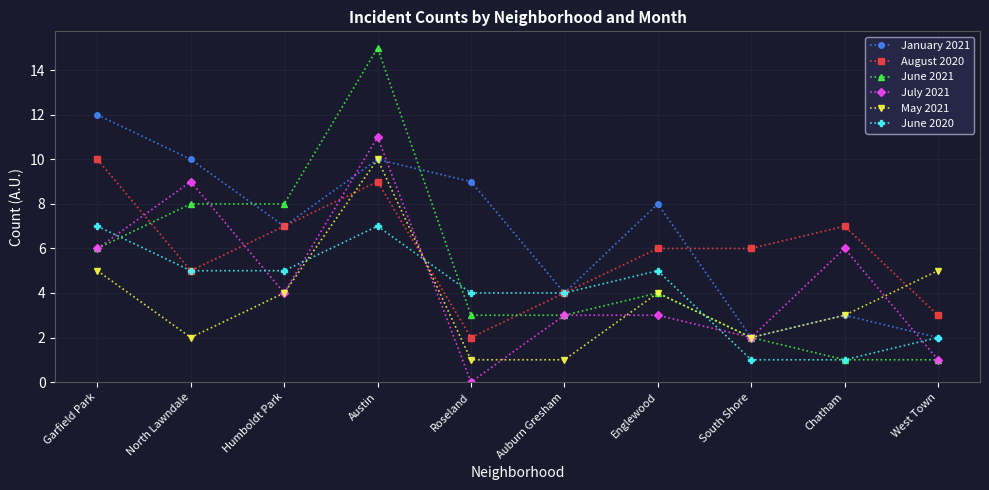

What are all the series names shown in the legend?

January 2021, August 2020, June 2021, July 2021, May 2021, June 2020